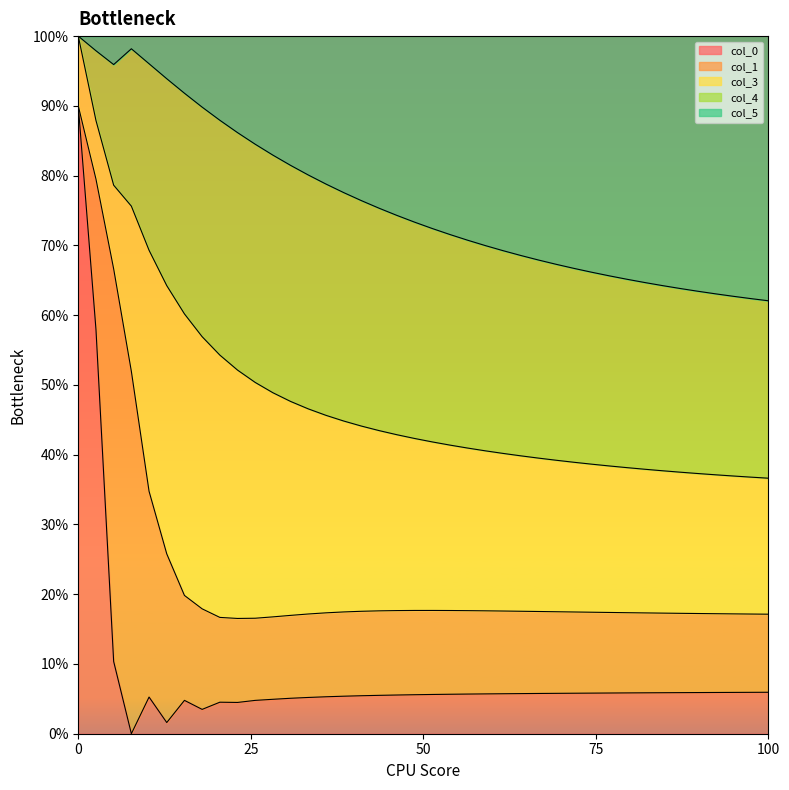

How many lines are shown in the chart?

5